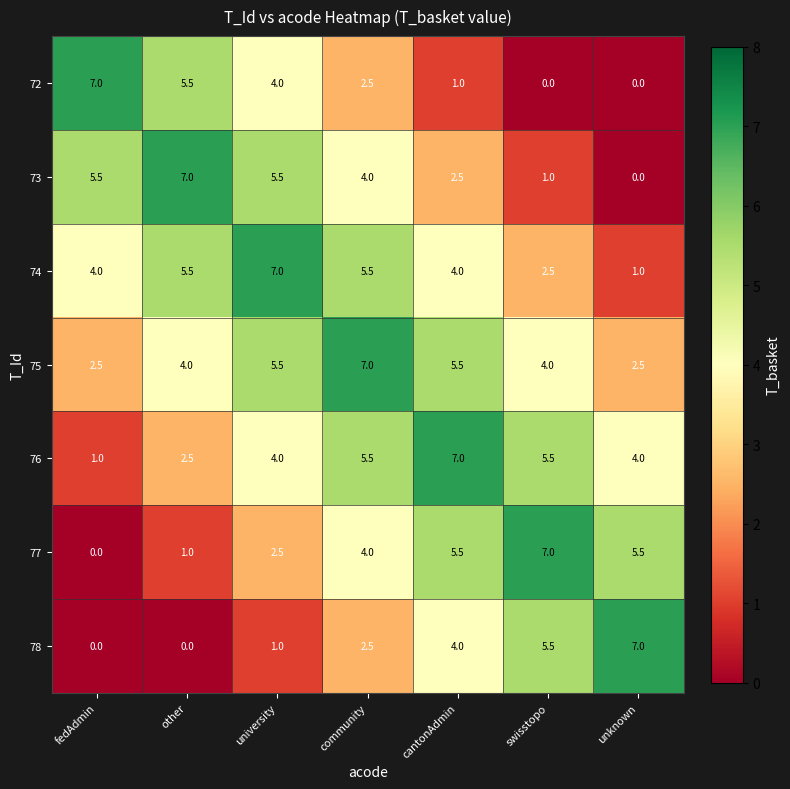

What is the difference between the 76 values at community and university?

1.5